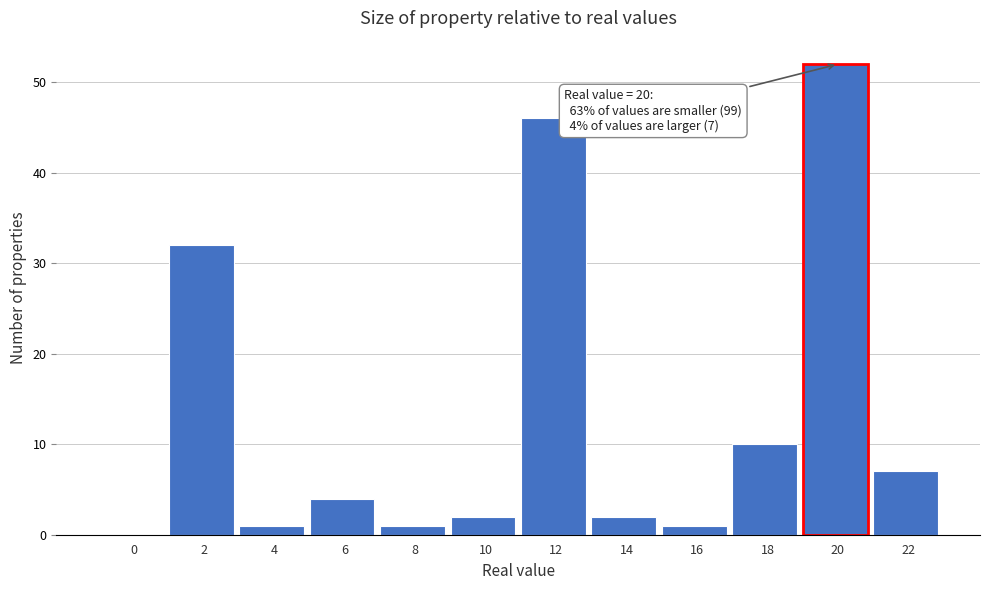

Reading left to right, extract all data points from this chart.

0=0	2=32	4=1	6=4	8=1	10=2	12=46	14=2	16=1	18=10	20=52	22=7